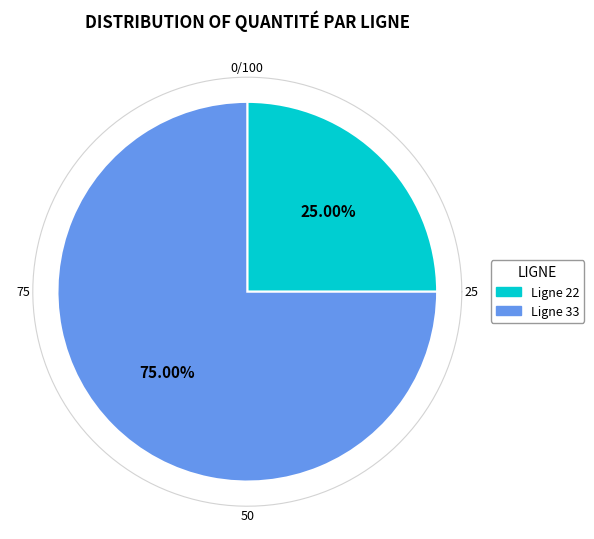

To the nearest percent, what percentage of the pie is Ligne 22?

25%